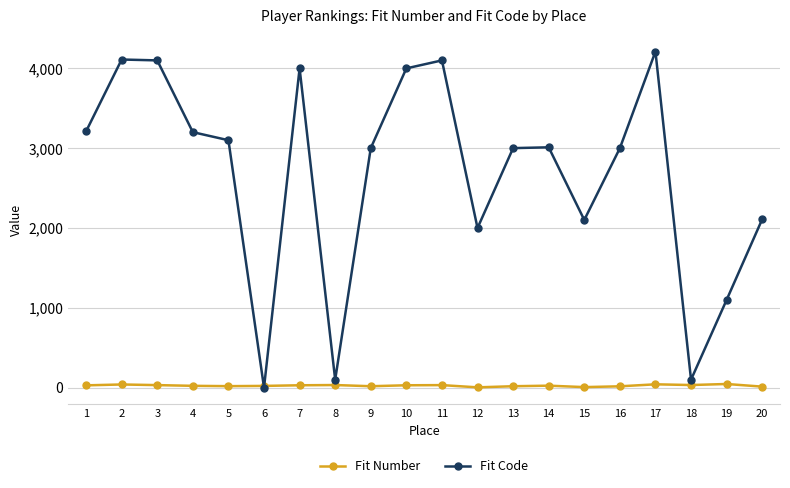

What is the approximate value of Fit Code at 5?

3100